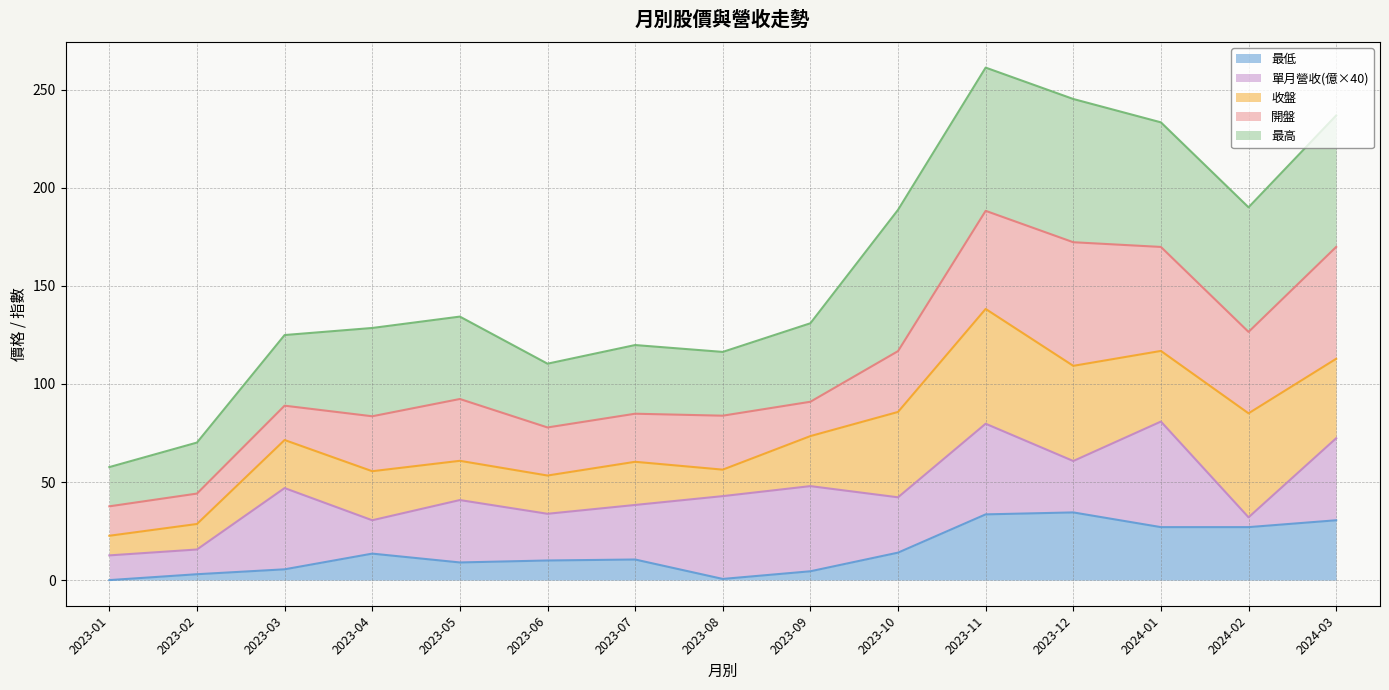

At which category is the sum across all series the highest?

2023-11